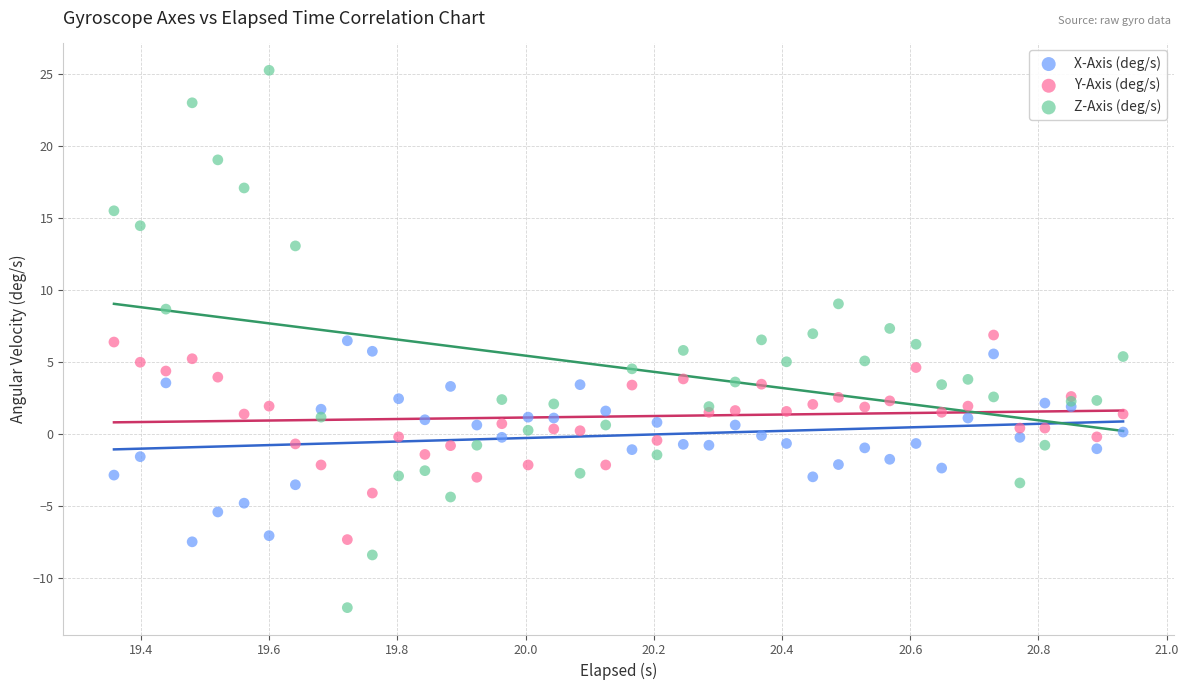

Which series contains the lowest Y value?

Z-Axis (deg/s)